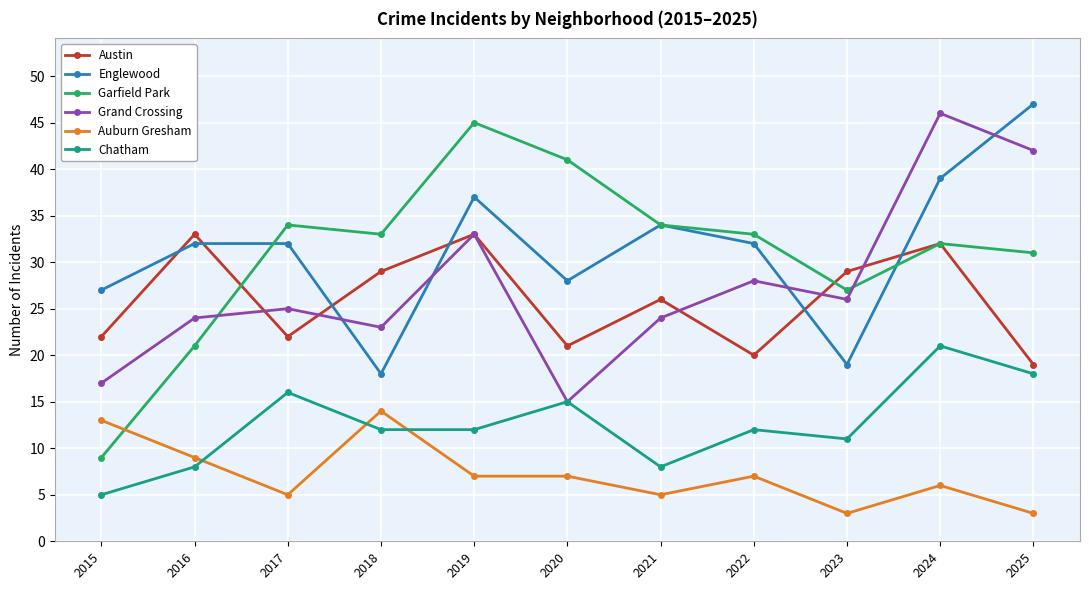

At how many categories does at least one series exceed 6?

11